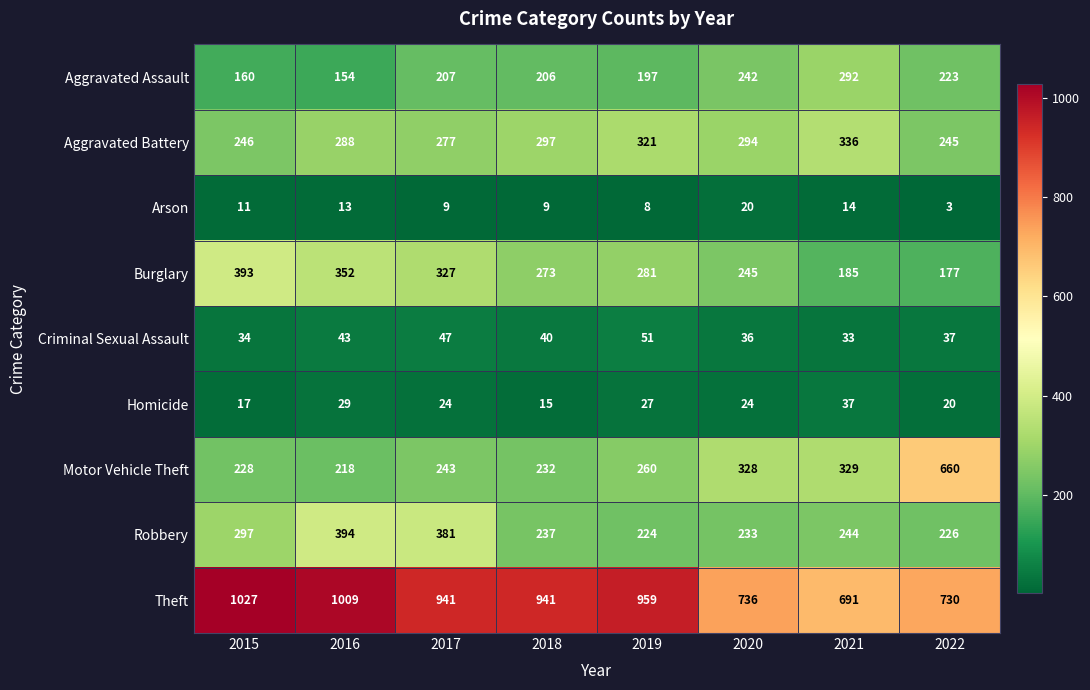

Which series has the largest total across all categories?

Theft